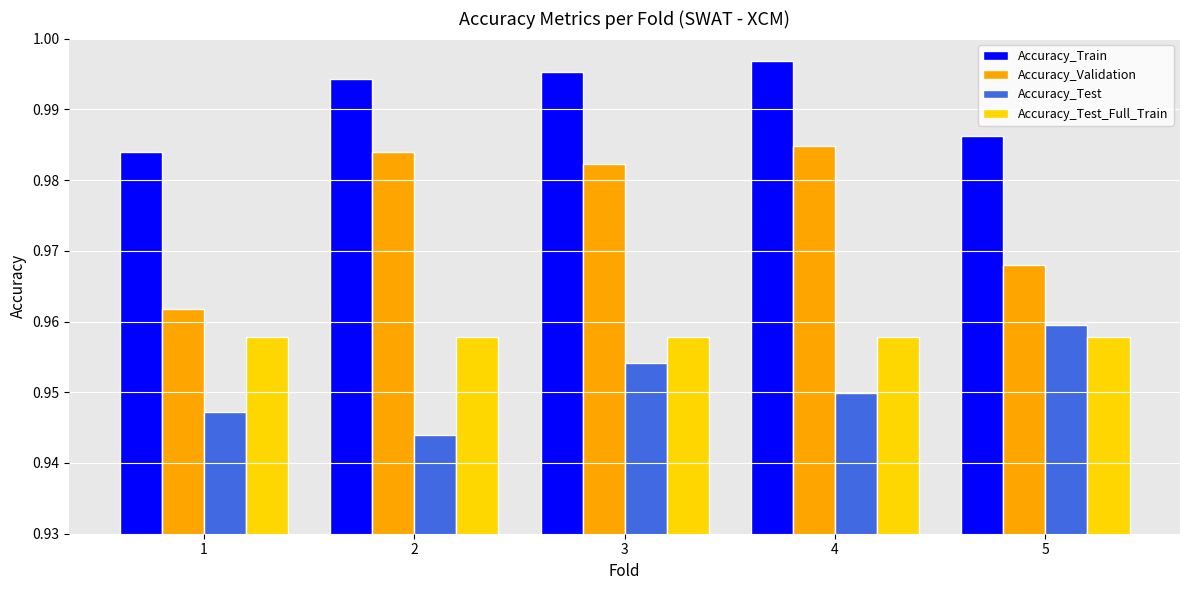

Which series has the widest spread of values?

Accuracy_Validation